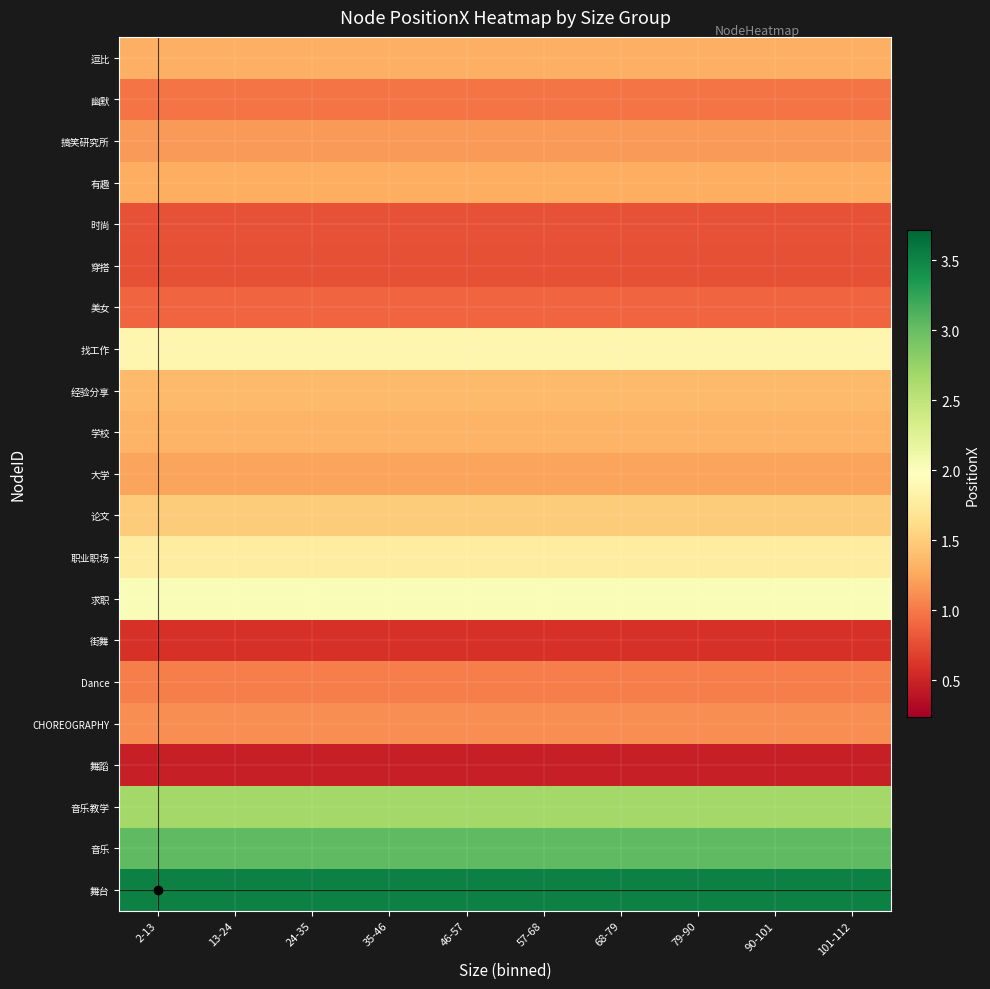

Reading right to left, list all the values displayed in this chart.

逗比: 101-112=1.3	90-101=1.3	79-90=1.3	68-79=1.3	57-68=1.3	46-57=1.3	35-46=1.3	24-35=1.3	13-24=1.3	2-13=1.3
幽默: 101-112=1.0	90-101=1.0	79-90=1.0	68-79=1.0	57-68=1.0	46-57=1.0	35-46=1.0	24-35=1.0	13-24=1.0	2-13=1.0
搞笑研究所: 101-112=1.2	90-101=1.2	79-90=1.2	68-79=1.2	57-68=1.2	46-57=1.2	35-46=1.2	24-35=1.2	13-24=1.2	2-13=1.2
有趣: 101-112=1.3	90-101=1.3	79-90=1.3	68-79=1.3	57-68=1.3	46-57=1.3	35-46=1.3	24-35=1.3	13-24=1.3	2-13=1.3
时尚: 101-112=0.8	90-101=0.8	79-90=0.8	68-79=0.8	57-68=0.8	46-57=0.8	35-46=0.8	24-35=0.8	13-24=0.8	2-13=0.8
穿搭: 101-112=0.8	90-101=0.8	79-90=0.8	68-79=0.8	57-68=0.8	46-57=0.8	35-46=0.8	24-35=0.8	13-24=0.8	2-13=0.8
美女: 101-112=0.9	90-101=0.9	79-90=0.9	68-79=0.9	57-68=0.9	46-57=0.9	35-46=0.9	24-35=0.9	13-24=0.9	2-13=0.9
找工作: 101-112=1.9	90-101=1.9	79-90=1.9	68-79=1.9	57-68=1.9	46-57=1.9	35-46=1.9	24-35=1.9	13-24=1.9	2-13=1.9
经验分享: 101-112=1.4	90-101=1.4	79-90=1.4	68-79=1.4	57-68=1.4	46-57=1.4	35-46=1.4	24-35=1.4	13-24=1.4	2-13=1.4
学校: 101-112=1.3	90-101=1.3	79-90=1.3	68-79=1.3	57-68=1.3	46-57=1.3	35-46=1.3	24-35=1.3	13-24=1.3	2-13=1.3
大学: 101-112=1.2	90-101=1.2	79-90=1.2	68-79=1.2	57-68=1.2	46-57=1.2	35-46=1.2	24-35=1.2	13-24=1.2	2-13=1.2
论文: 101-112=1.5	90-101=1.5	79-90=1.5	68-79=1.5	57-68=1.5	46-57=1.5	35-46=1.5	24-35=1.5	13-24=1.5	2-13=1.5
职业职场: 101-112=1.8	90-101=1.8	79-90=1.8	68-79=1.8	57-68=1.8	46-57=1.8	35-46=1.8	24-35=1.8	13-24=1.8	2-13=1.8
求职: 101-112=2.0	90-101=2.0	79-90=2.0	68-79=2.0	57-68=2.0	46-57=2.0	35-46=2.0	24-35=2.0	13-24=2.0	2-13=2.0
街舞: 101-112=0.6	90-101=0.6	79-90=0.6	68-79=0.6	57-68=0.6	46-57=0.6	35-46=0.6	24-35=0.6	13-24=0.6	2-13=0.6
Dance: 101-112=1.0	90-101=1.0	79-90=1.0	68-79=1.0	57-68=1.0	46-57=1.0	35-46=1.0	24-35=1.0	13-24=1.0	2-13=1.0
CHOREOGRAPHY: 101-112=1.1	90-101=1.1	79-90=1.1	68-79=1.1	57-68=1.1	46-57=1.1	35-46=1.1	24-35=1.1	13-24=1.1	2-13=1.1
舞蹈: 101-112=0.5	90-101=0.5	79-90=0.5	68-79=0.5	57-68=0.5	46-57=0.5	35-46=0.5	24-35=0.5	13-24=0.5	2-13=0.5
音乐教学: 101-112=2.7	90-101=2.7	79-90=2.7	68-79=2.7	57-68=2.7	46-57=2.7	35-46=2.7	24-35=2.7	13-24=2.7	2-13=2.7
音乐: 101-112=3.0	90-101=3.0	79-90=3.0	68-79=3.0	57-68=3.0	46-57=3.0	35-46=3.0	24-35=3.0	13-24=3.0	2-13=3.0
舞台: 101-112=3.5	90-101=3.5	79-90=3.5	68-79=3.5	57-68=3.5	46-57=3.5	35-46=3.5	24-35=3.5	13-24=3.5	2-13=3.5